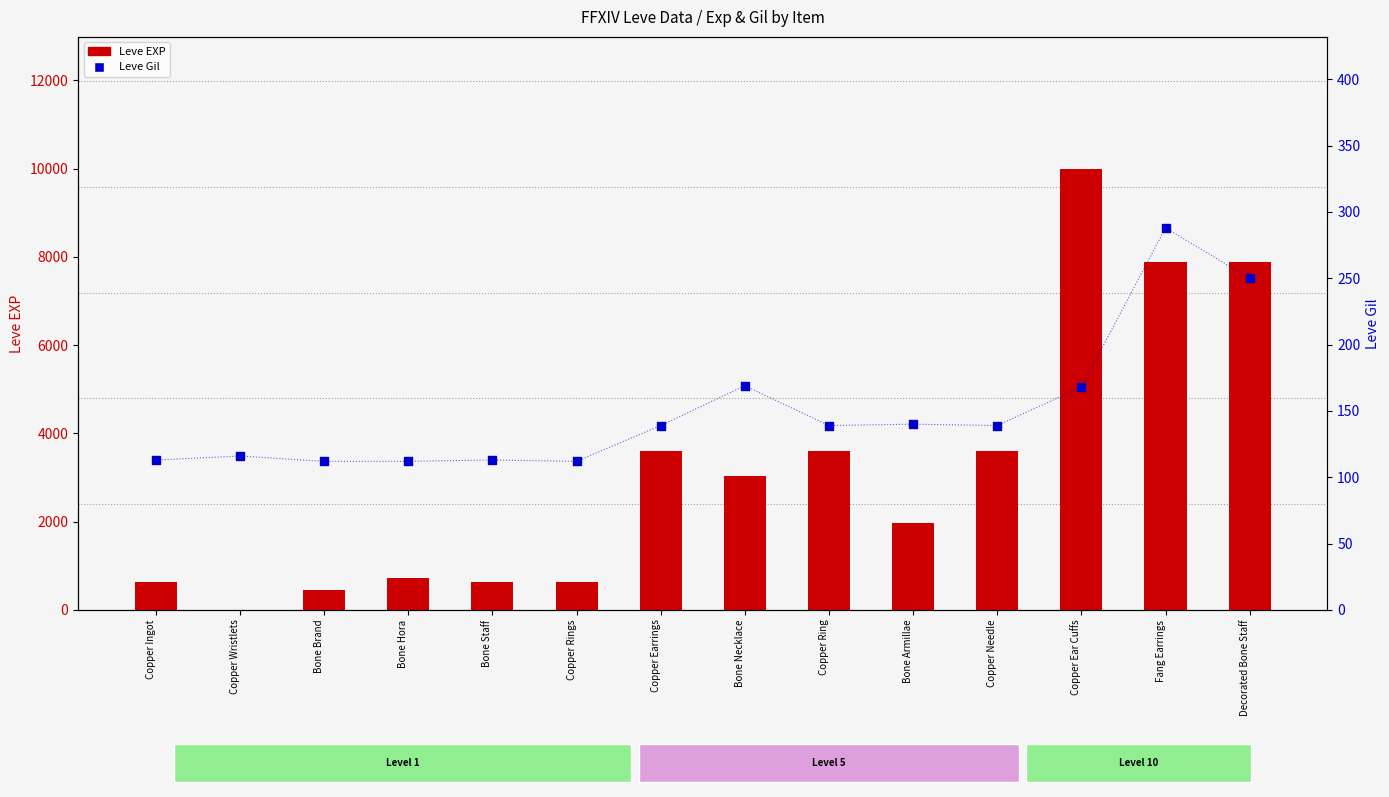

What are all the series names shown in the legend?

Leve EXP, Leve Gil